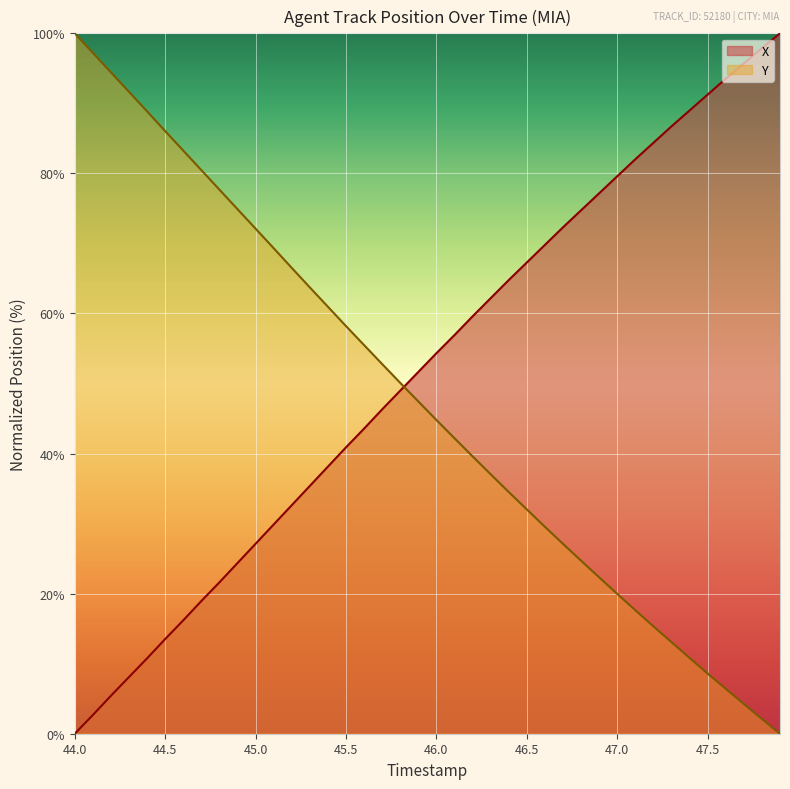

Which series has the largest range (max minus min)?

X